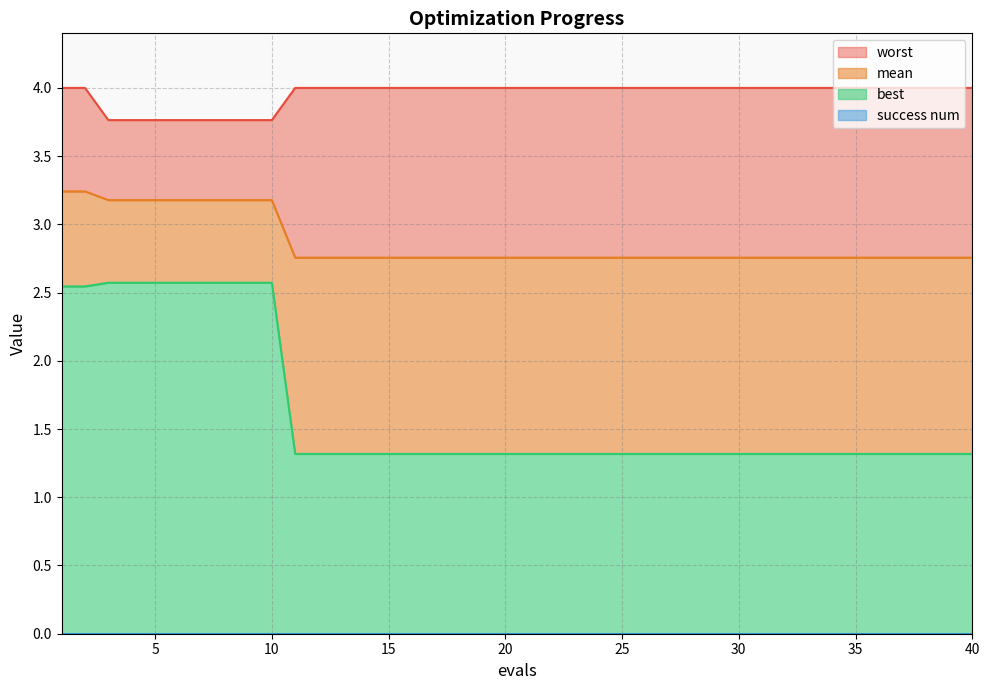

List the series in order of their overall mean, highest first.

worst, mean, best